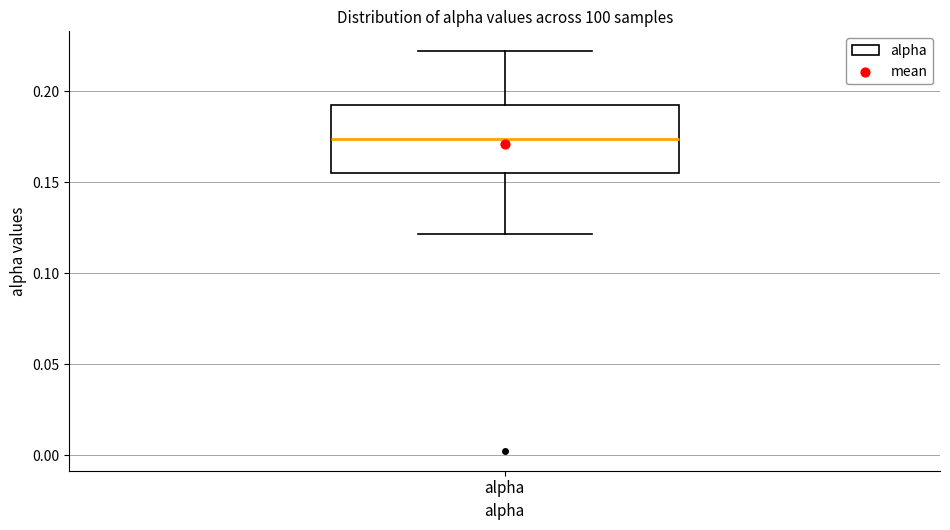

Transcribe this box plot: give where the median line is, the range the box spans, and where the two whiskers end, as read against the y-axis. The values are not printed on the chart, so give them approximately, as read against the axis.

median 0.175, box 0.155 to 0.195, whiskers 0.120 to 0.220